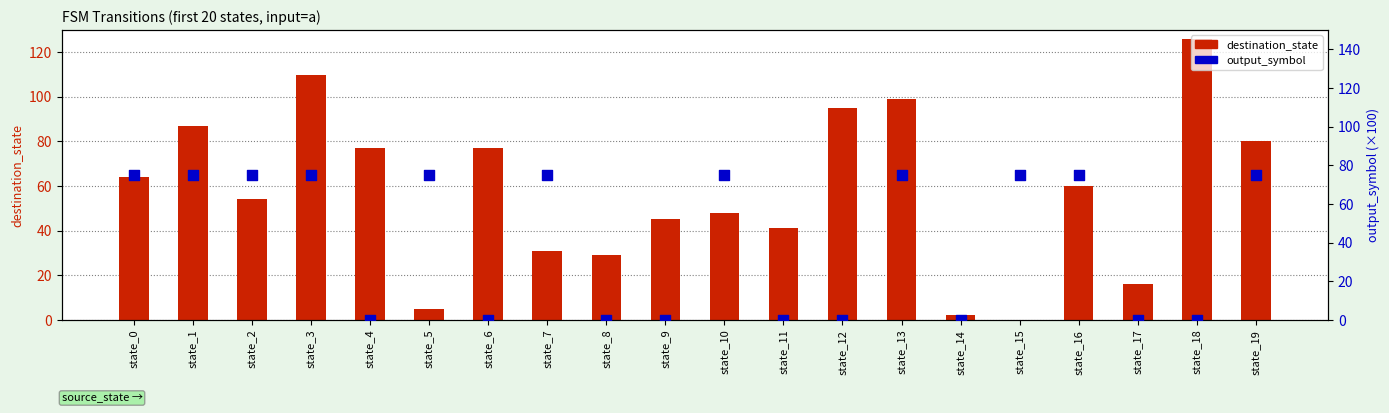

What are all the series names shown in the legend?

destination_state, output_symbol